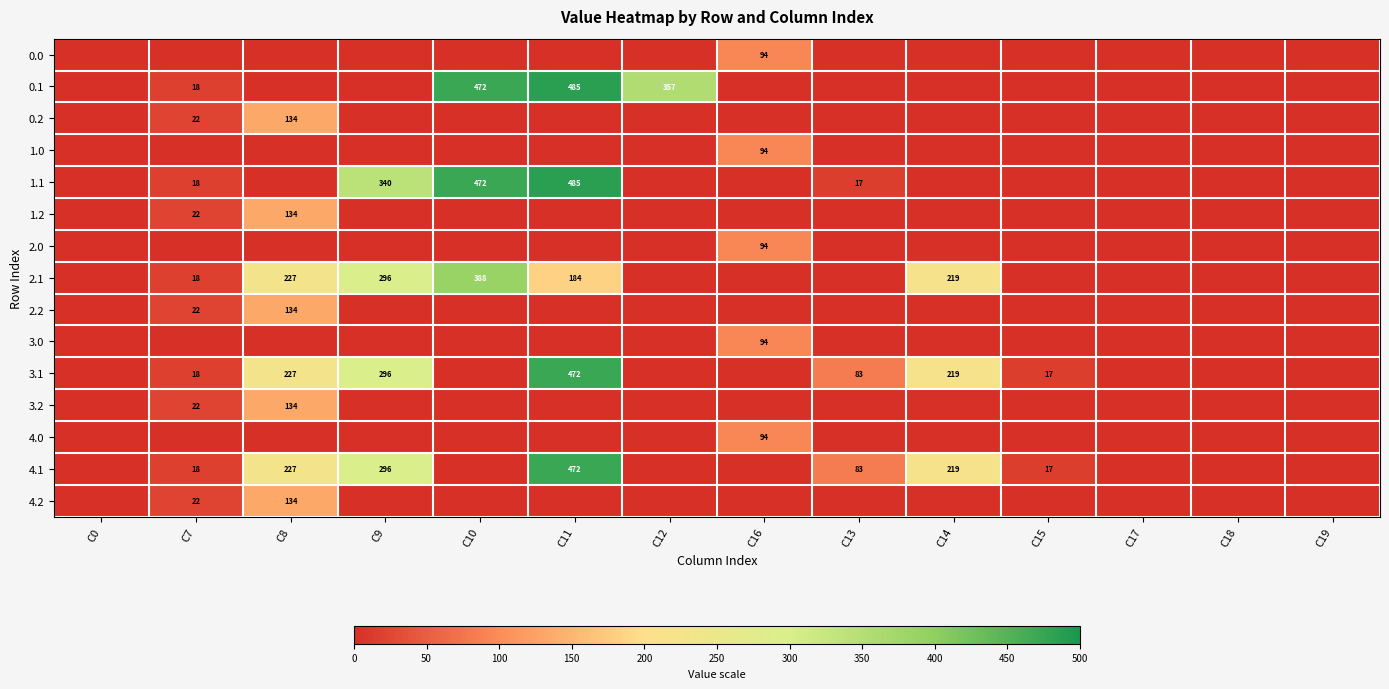

Count the number of categories in the chart.

14